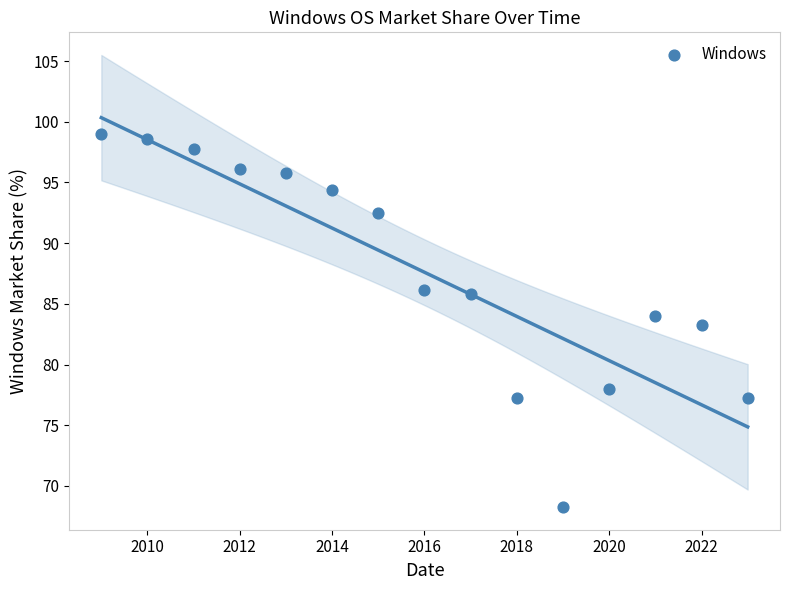

What is the range of X values (max minus min)?

14.0